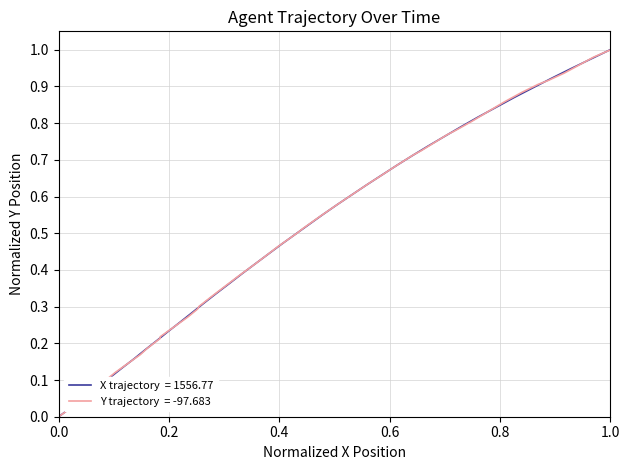

How many intersections are there between X trajectory and Y trajectory?

19